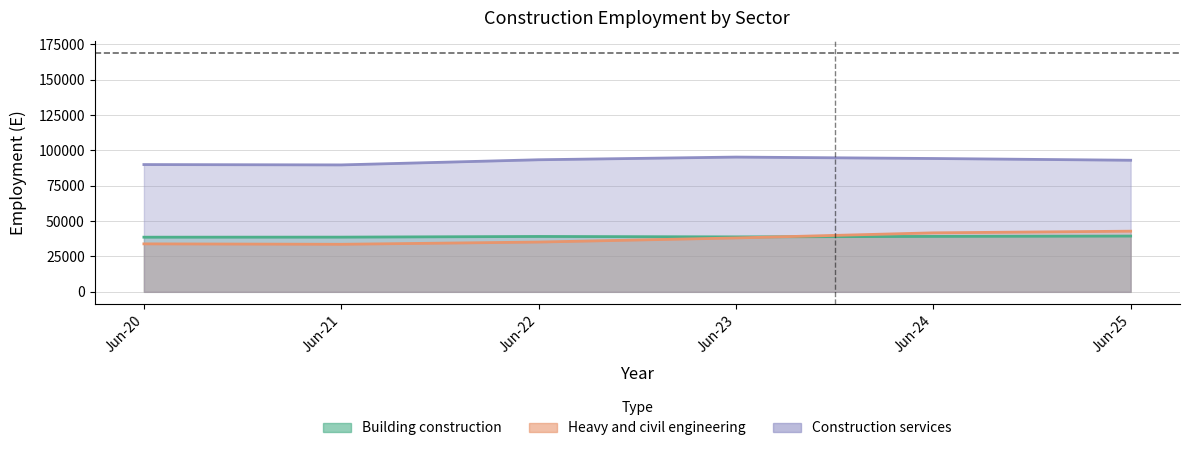

Which series changed the most between Jun-22 and Jun-23?

Heavy and civil engineering